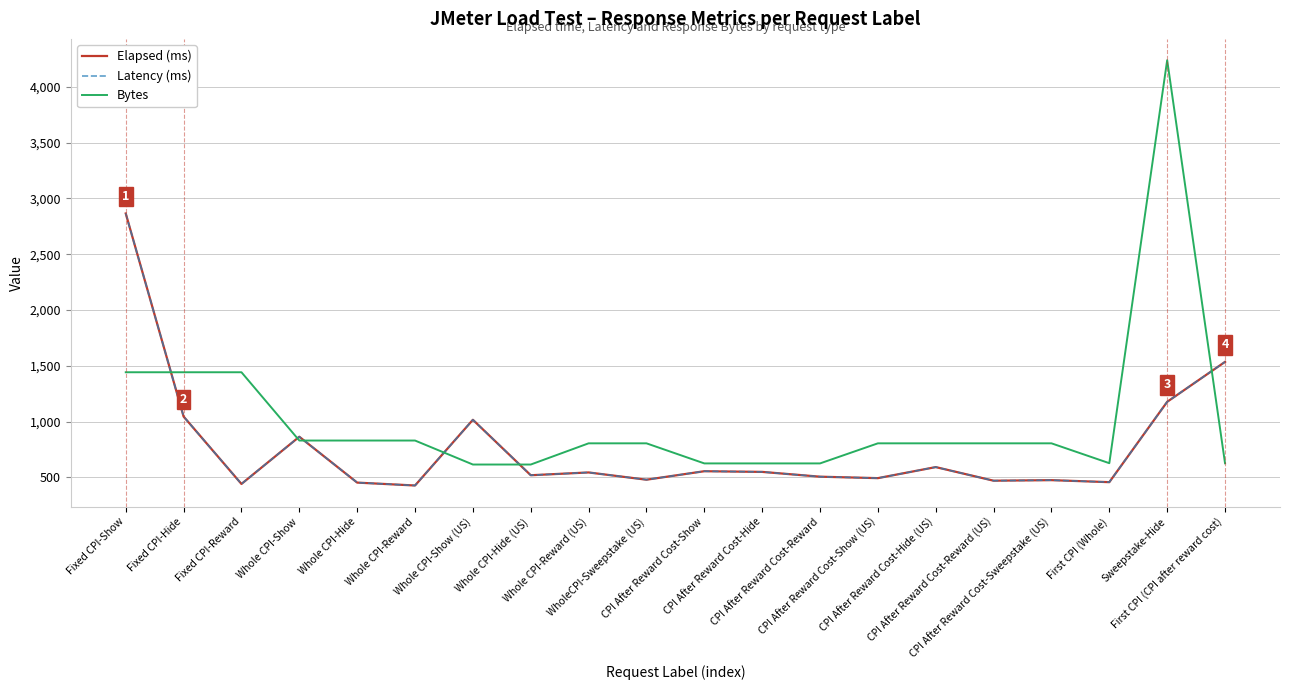

What is the difference between the highest and lowest values at Whole CPI-Show?

34